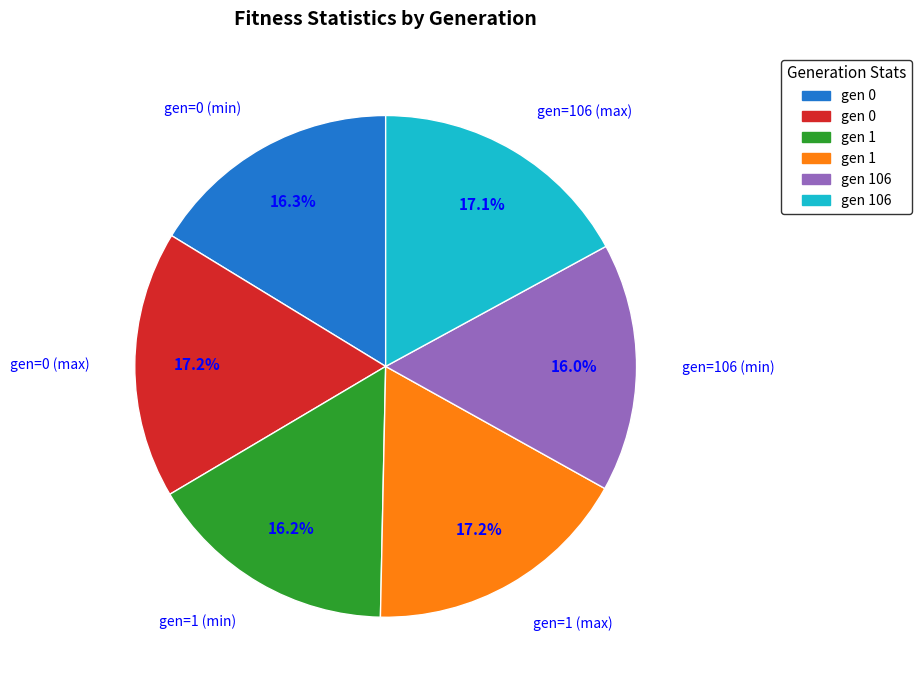

What is the ratio of the value at gen=1 (min) to the value at gen=0 (max)?

0.9